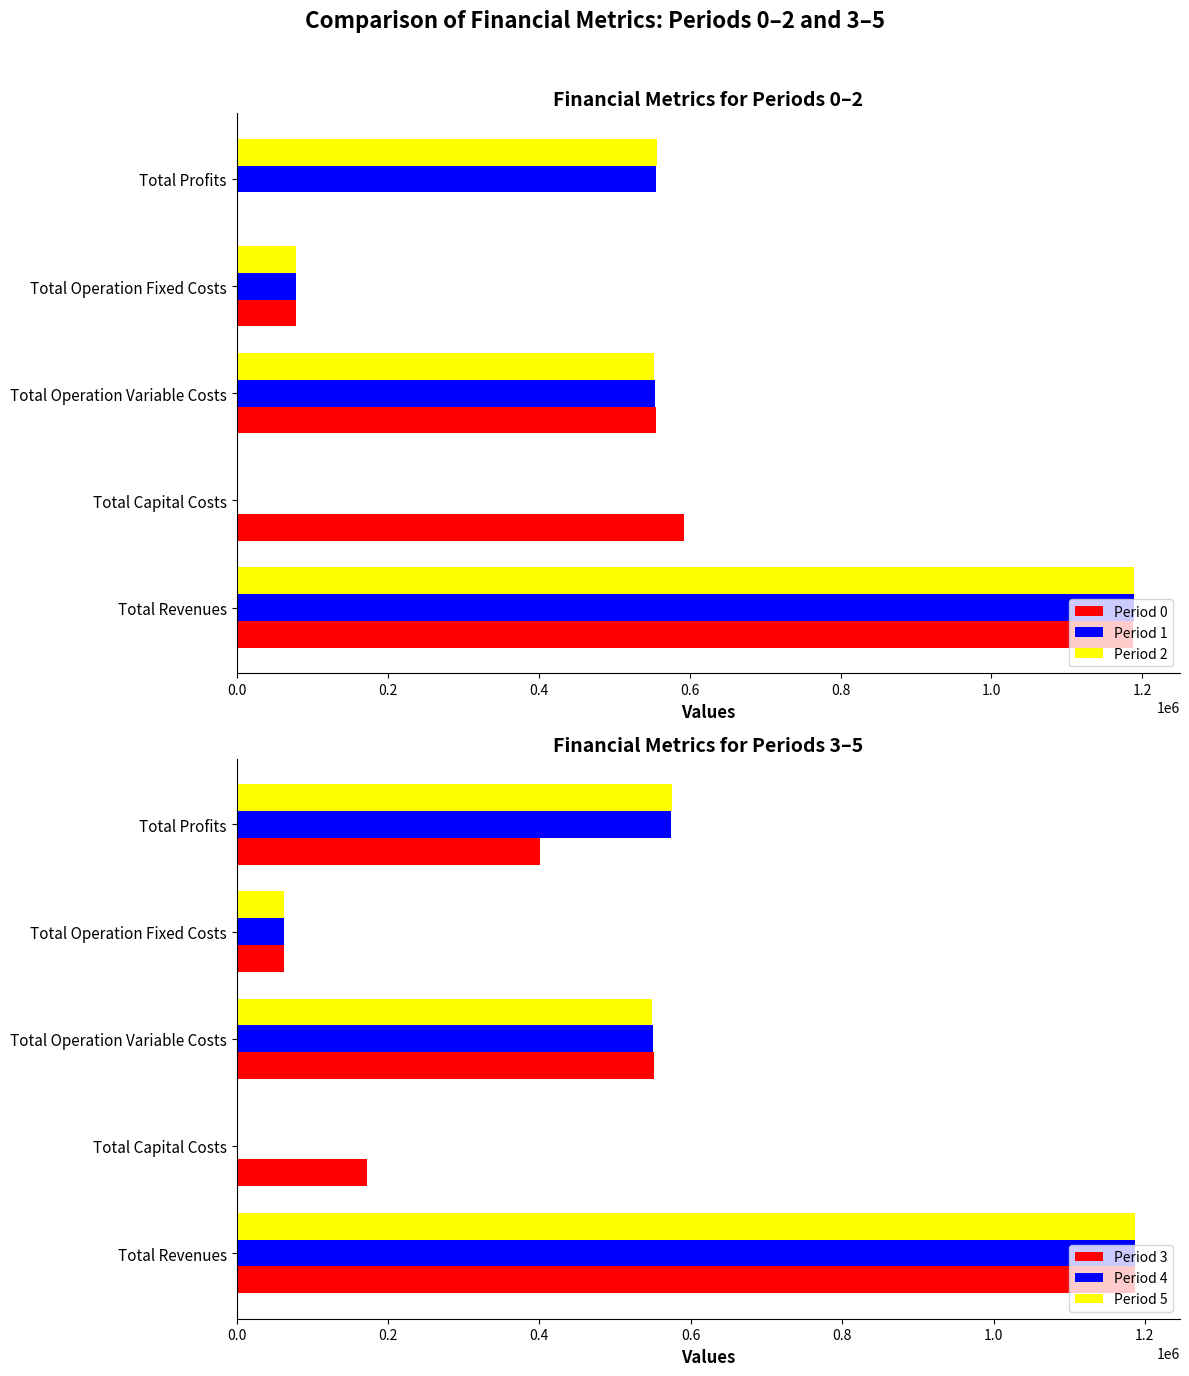

True or false: Period 3 has a value of 172000.0 at Total Capital Costs.

True